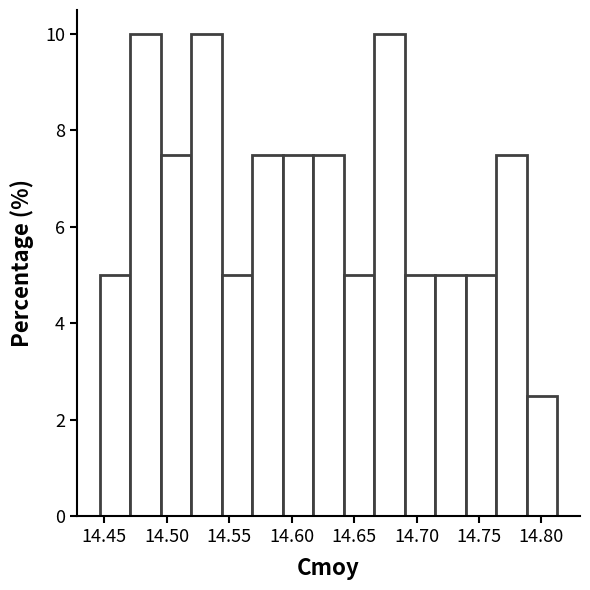

Reading left to right, list every bar in this chart as the range it spans on the x-axis followed by its height. Neither the bar edges nor the heights are printed on the chart, so give them approximately, as read against the axes.

14.445 to 14.470: 5.0
14.470 to 14.495: 10.0
14.495 to 14.520: 7.6
14.520 to 14.545: 10.0
14.545 to 14.570: 5.0
14.570 to 14.595: 7.6
14.595 to 14.615: 7.6
14.615 to 14.640: 7.6
14.640 to 14.665: 5.0
14.665 to 14.690: 10.0
14.690 to 14.715: 5.0
14.715 to 14.740: 5.0
14.740 to 14.765: 5.0
14.765 to 14.790: 7.6
14.790 to 14.815: 2.6